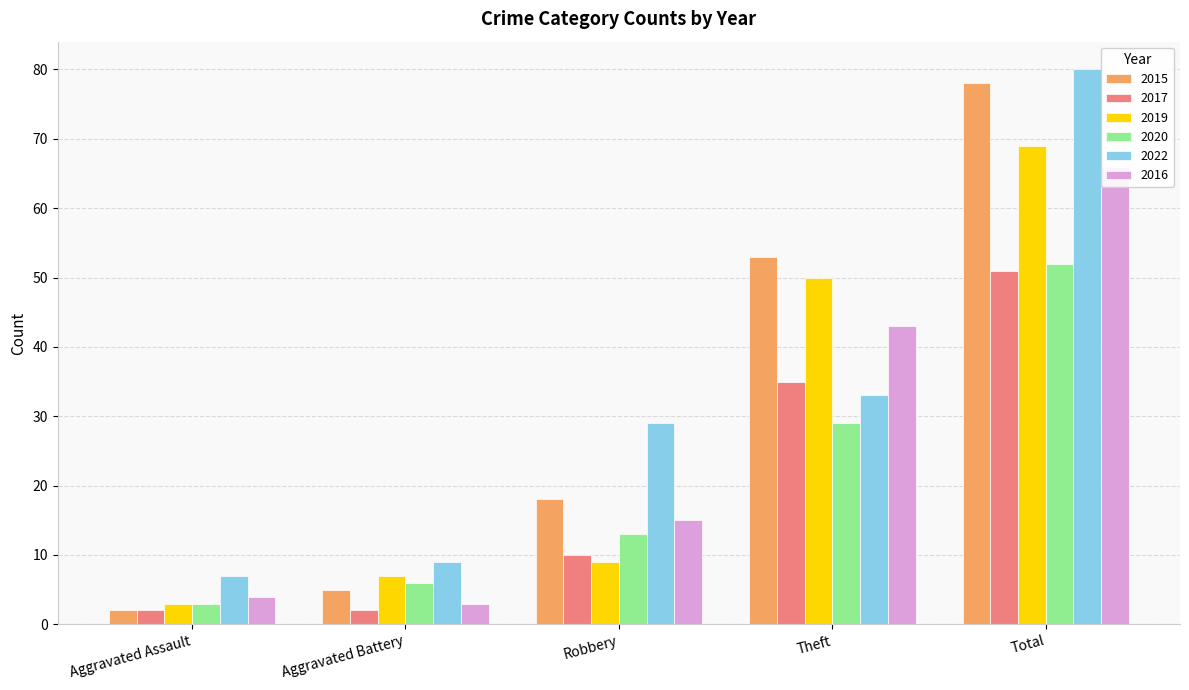

Rank the series by their maximum value, from highest to lowest.

2022, 2015, 2019, 2016, 2020, 2017